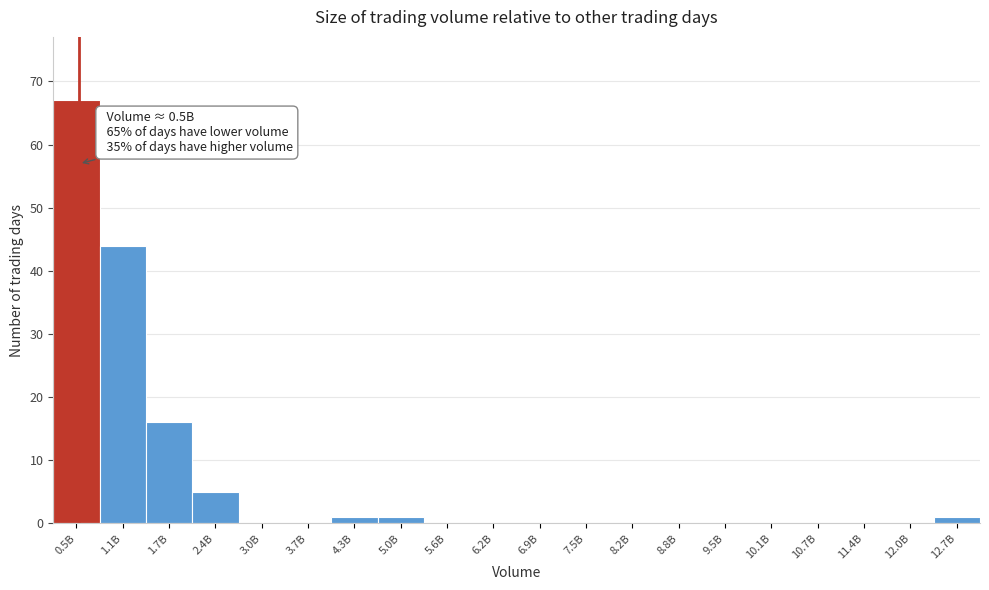

Reading right to left, transcribe all the data shown in this chart.

12.7B=1	12.0B=0	11.4B=0	10.7B=0	10.1B=0	9.5B=0	8.8B=0	8.2B=0	7.5B=0	6.9B=0	6.2B=0	5.6B=0	5.0B=1	4.3B=1	3.7B=0	3.0B=0	2.4B=5	1.7B=16	1.1B=44	0.5B=67